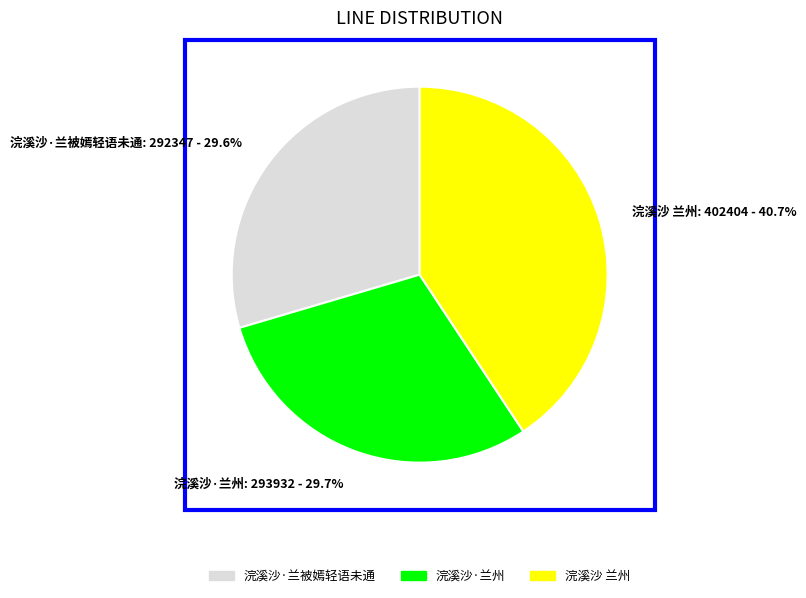

What is the largest slice in the pie chart?

浣溪沙 兰州